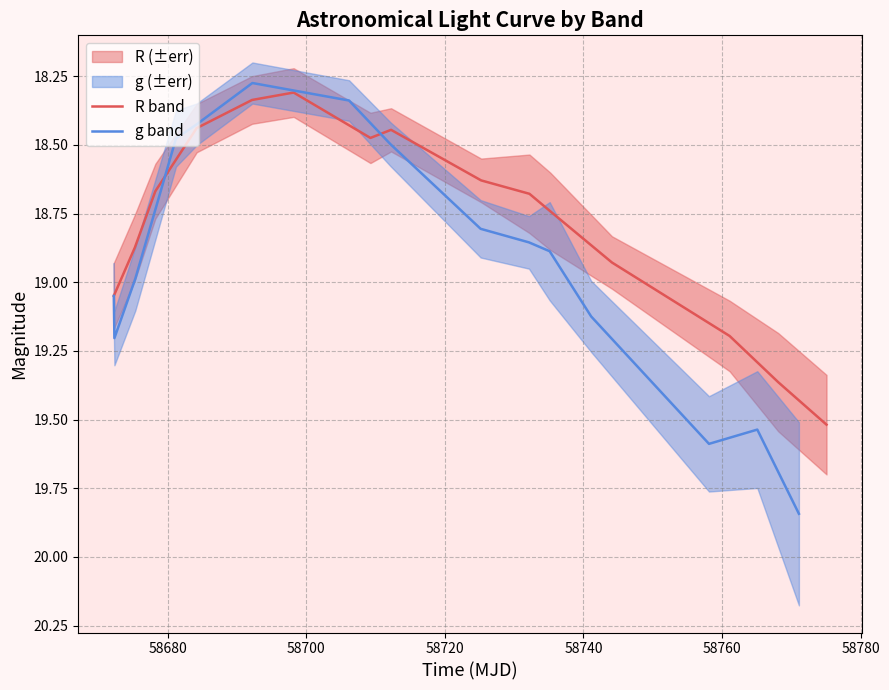

In g band, how many points are higher than both neighbors (excluding endpoints)?

2